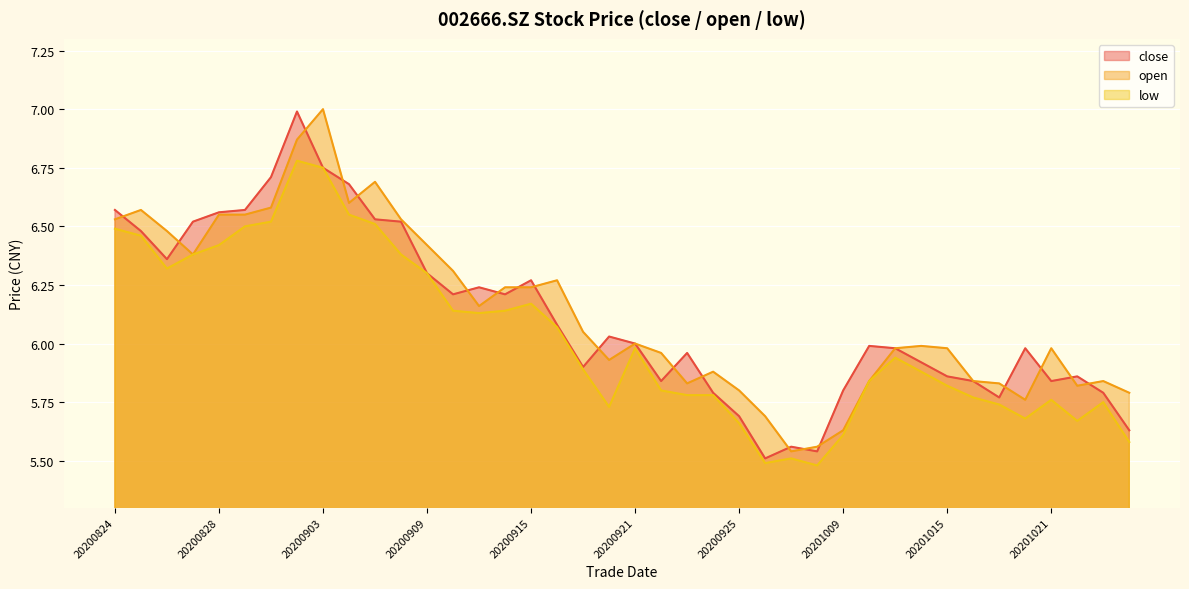

Rank the series by their maximum value, from lowest to highest.

low, close, open